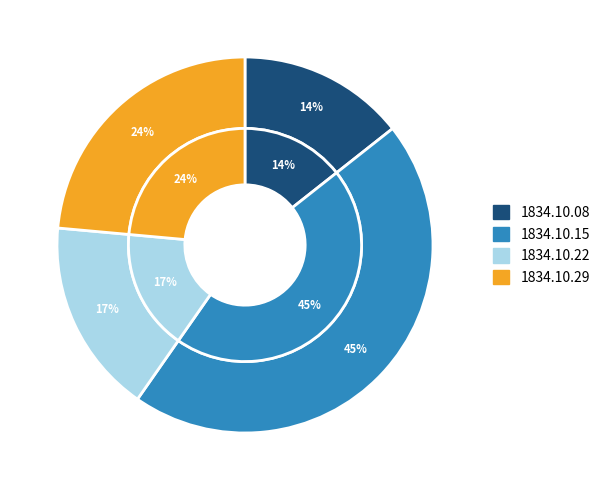

Is there a majority slice in this chart?

No